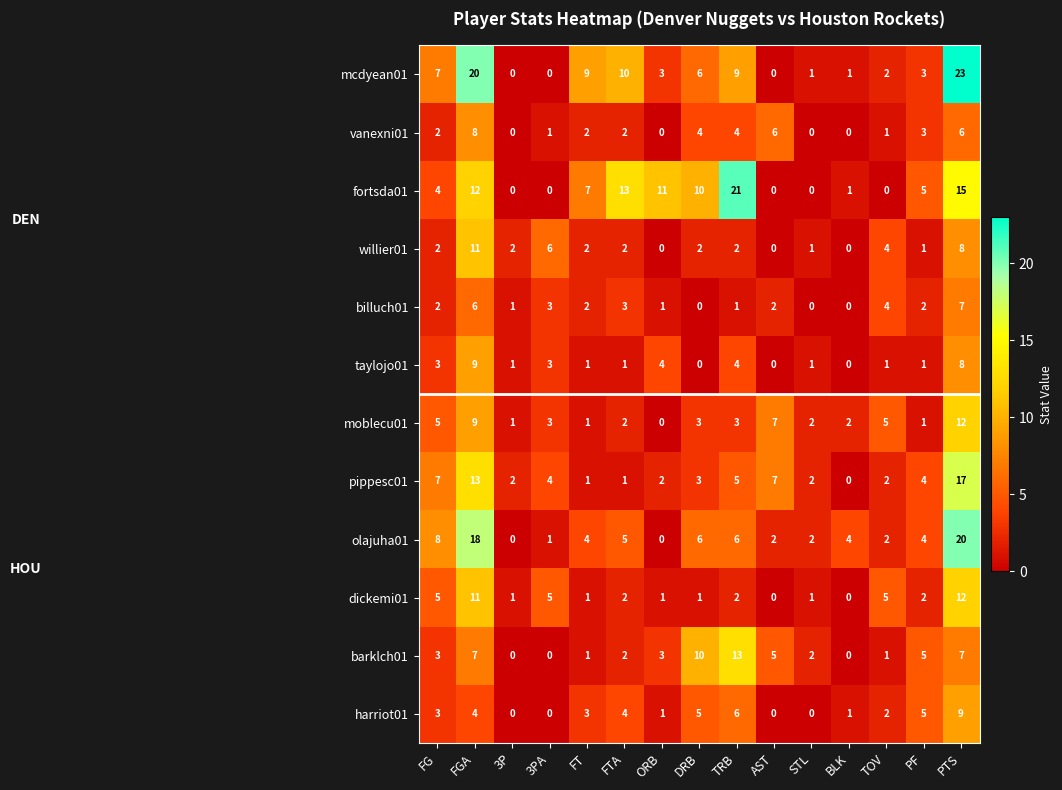

True or false: olajuha01 has a value of 4 at BLK.

True